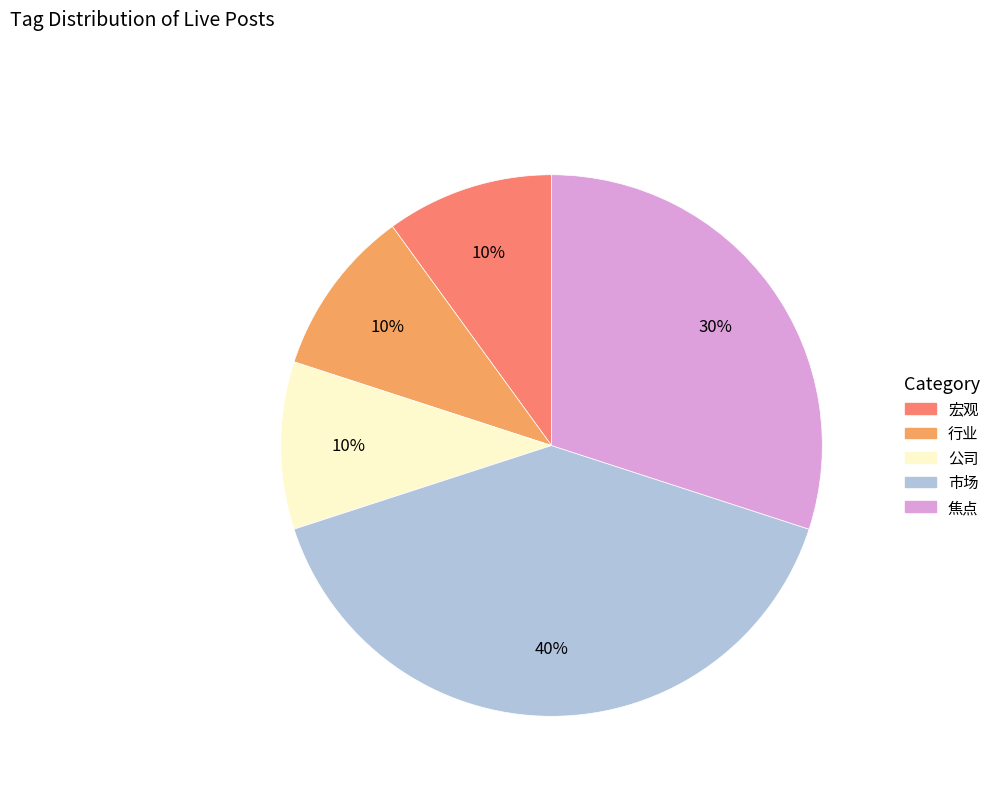

What is the largest slice in the pie chart?

市场